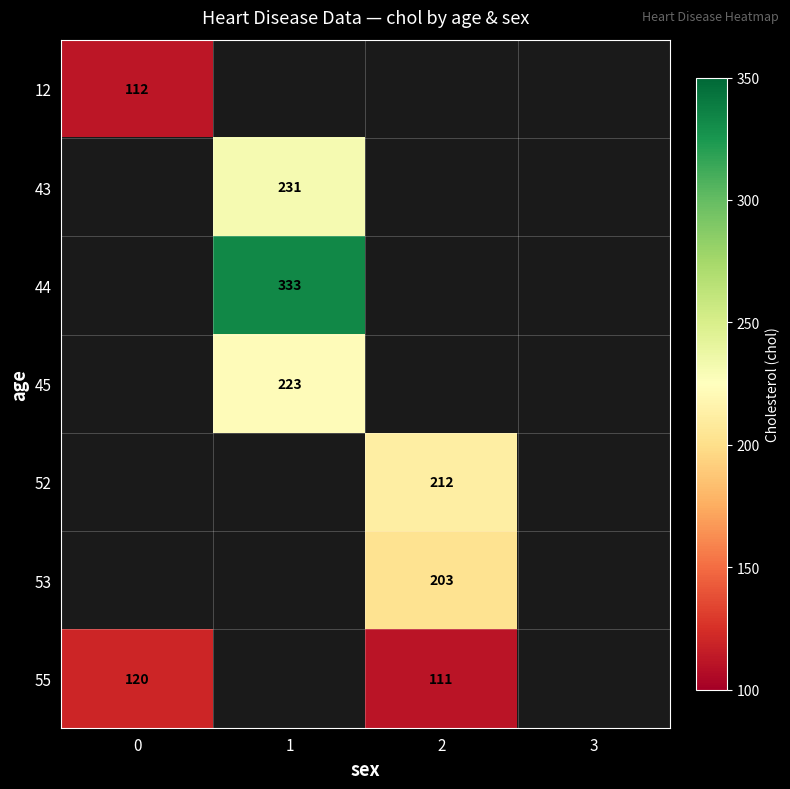

The value of 12 at 0 is 112. True or false?

True